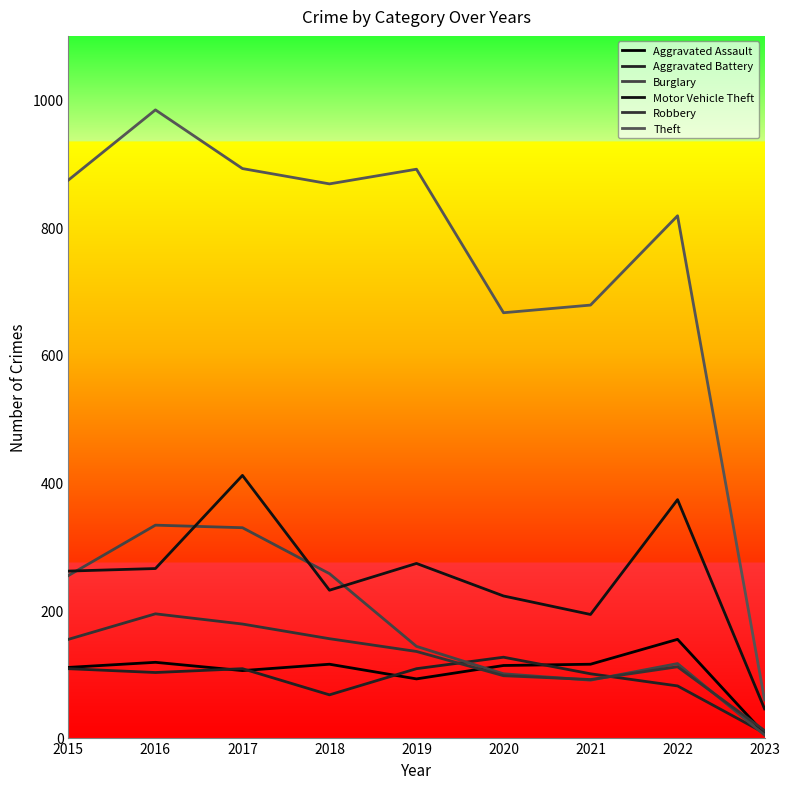

How many lines are shown in the chart?

6